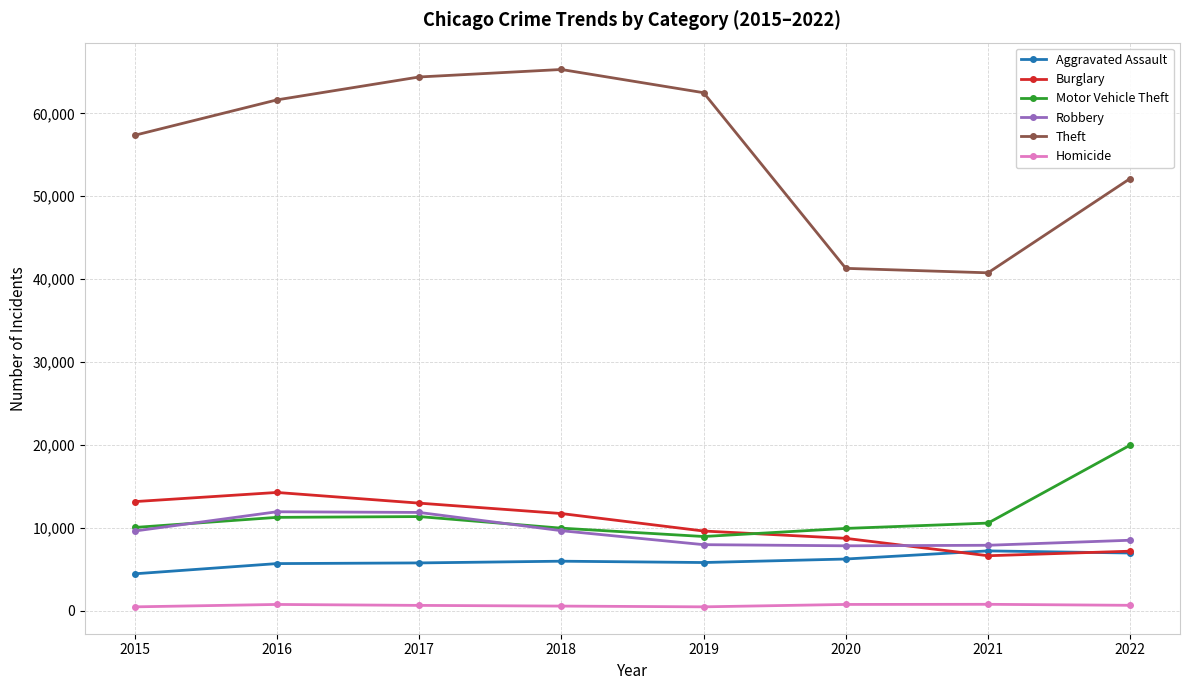

At which label is Theft closest to 53026?

2022